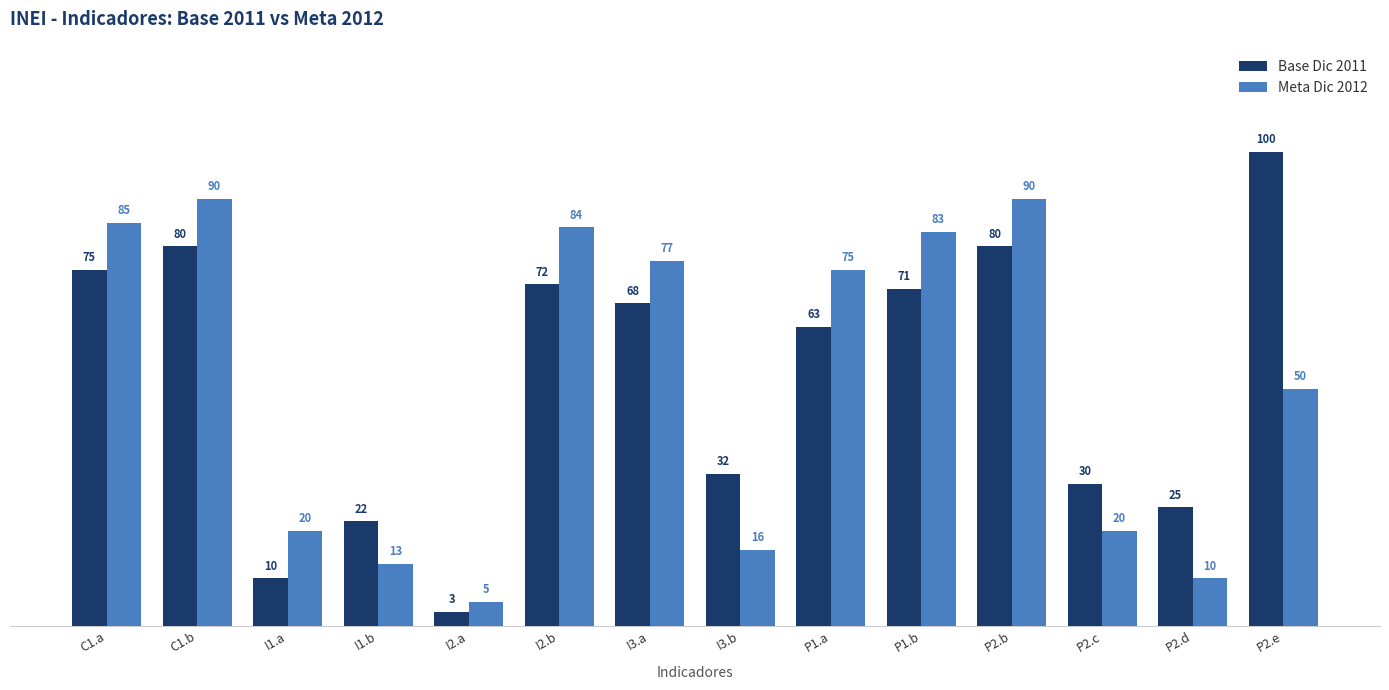

How many groups of bars are there?

14